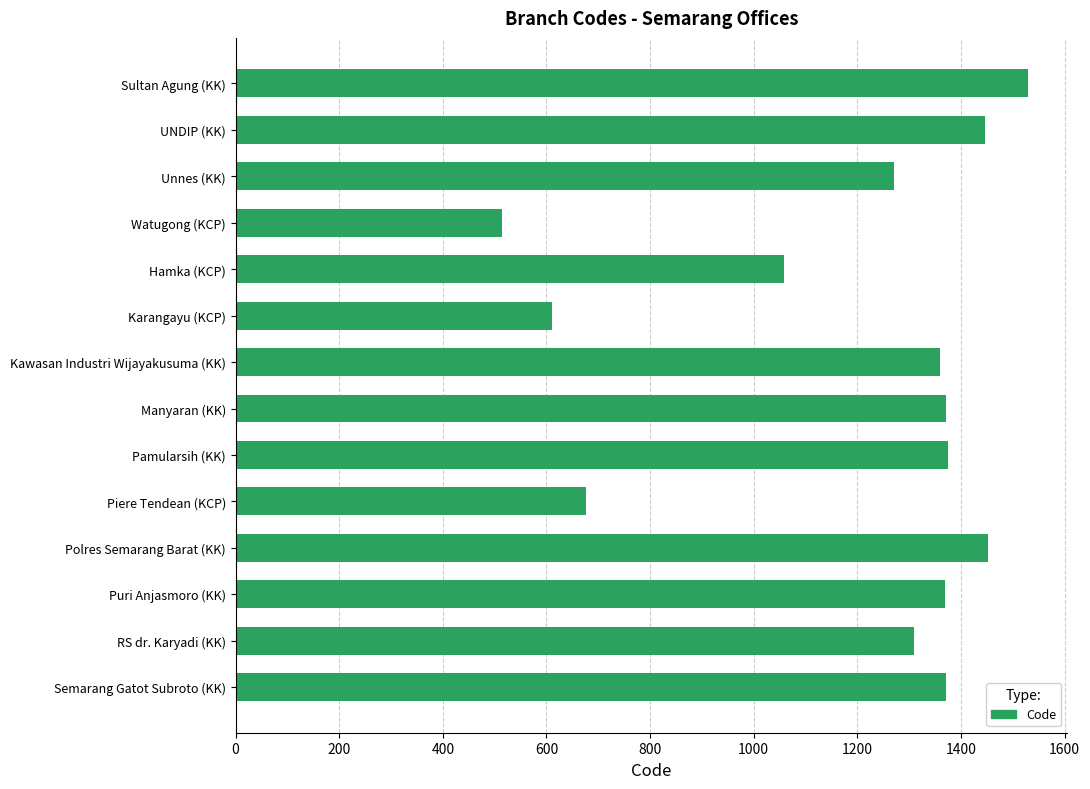

Is it true that the value at Hamka (KCP) is 1651?

False